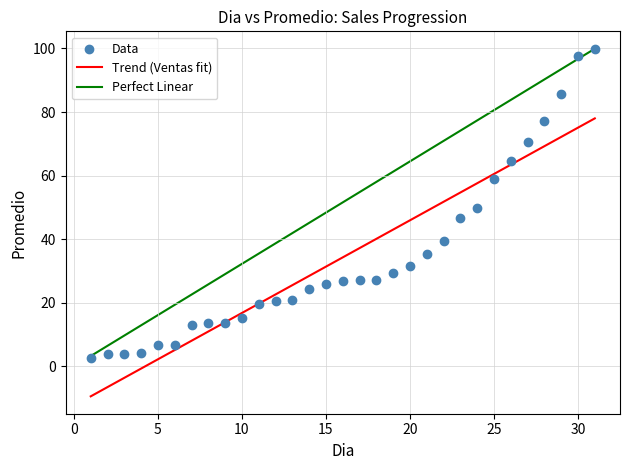

What is the range of X values (max minus min)?

30.0